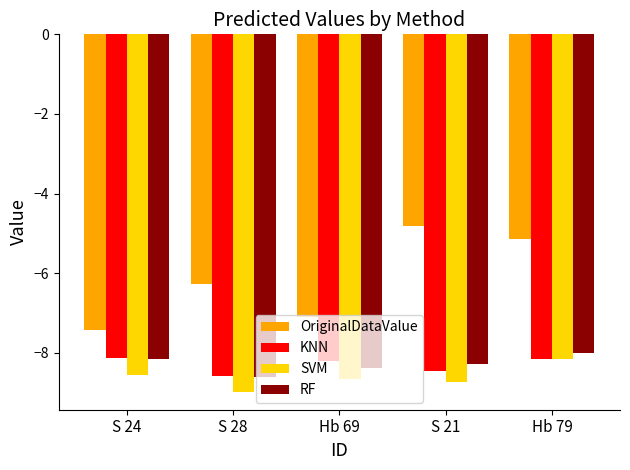

What is the difference between the highest and lowest values at S 24?

1.1